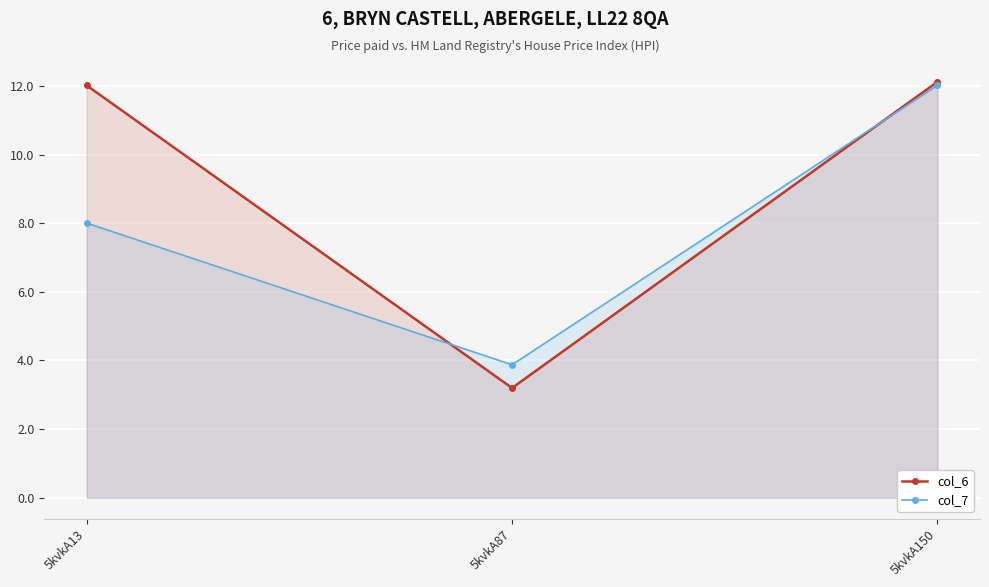

At which label is col_7 closest to 7?

5kvkA13